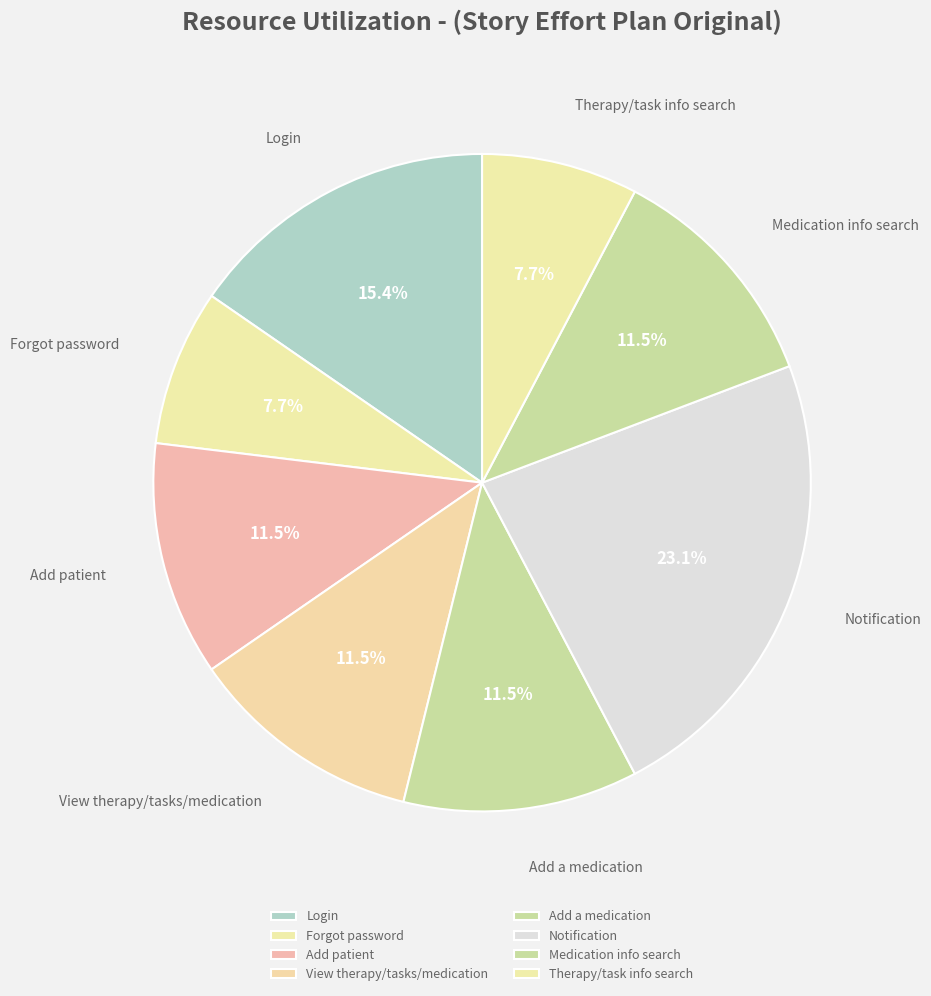

Is there any slice that represents more than half of the pie?

No